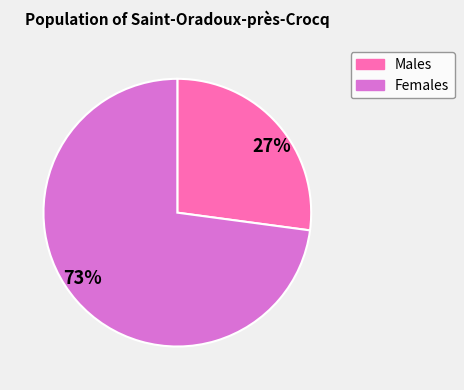

Is it true that 27% is 27% of the pie?

True